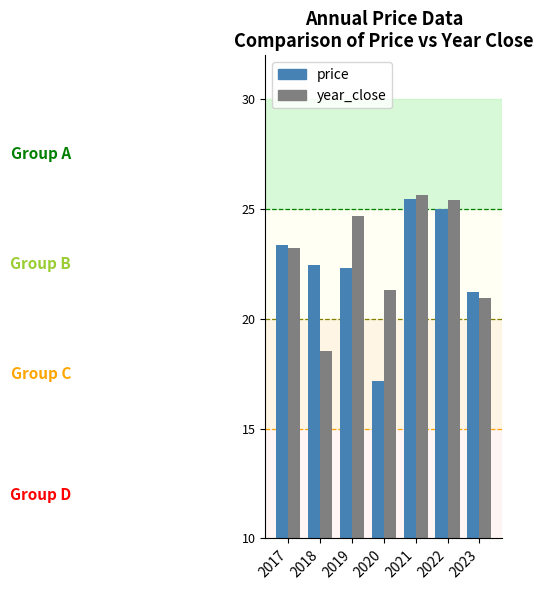

What is the sum of all year_close values?

159.7